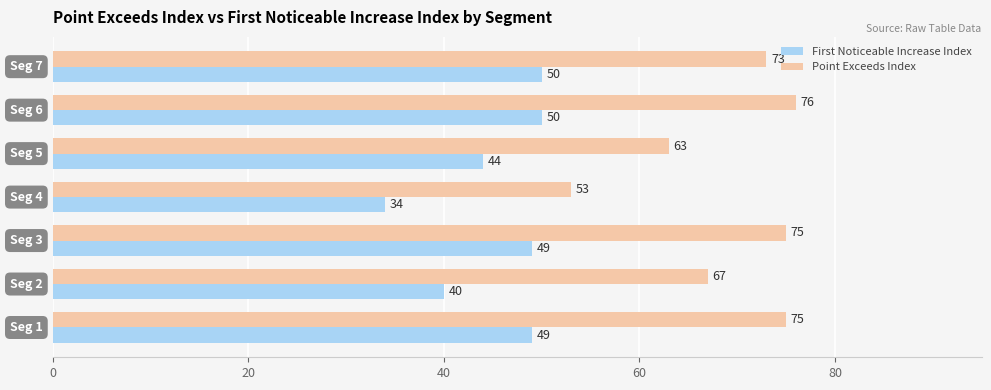

Which series has the widest spread of values?

Point Exceeds Index